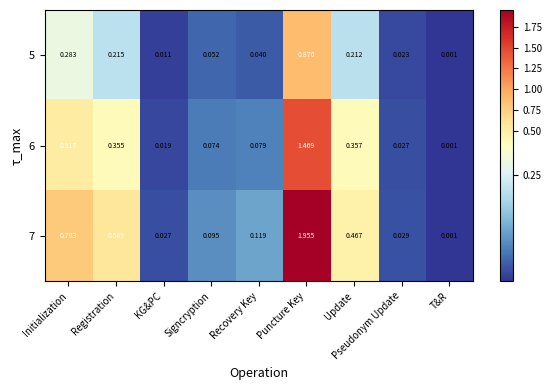

Rank the categories by 5 value from lowest to highest.

T&R, KG&PC, Pseudonym Update, Recovery Key, Signcryption, Update, Registration, Initialization, Puncture Key